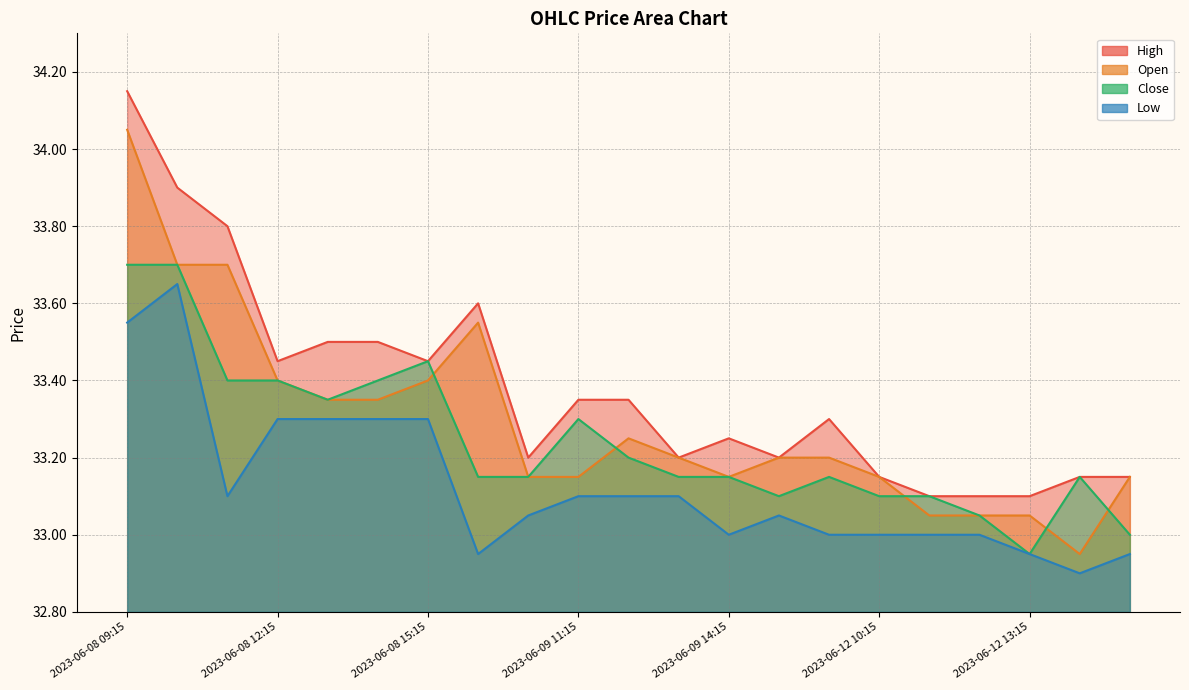

At how many categories does at least one series exceed 32?

21